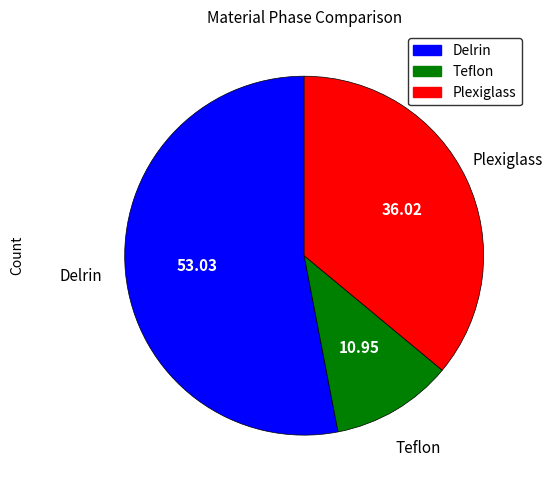

Do Teflon and Delrin together represent more than half of the pie?

Yes